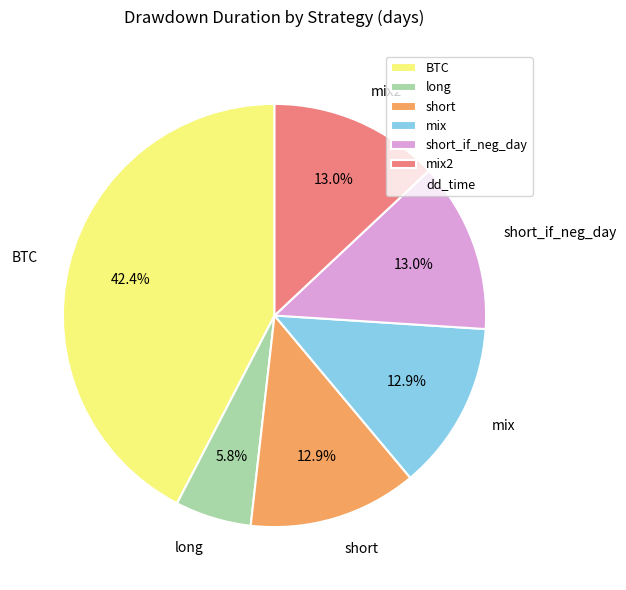

How many segments does this pie chart have?

6